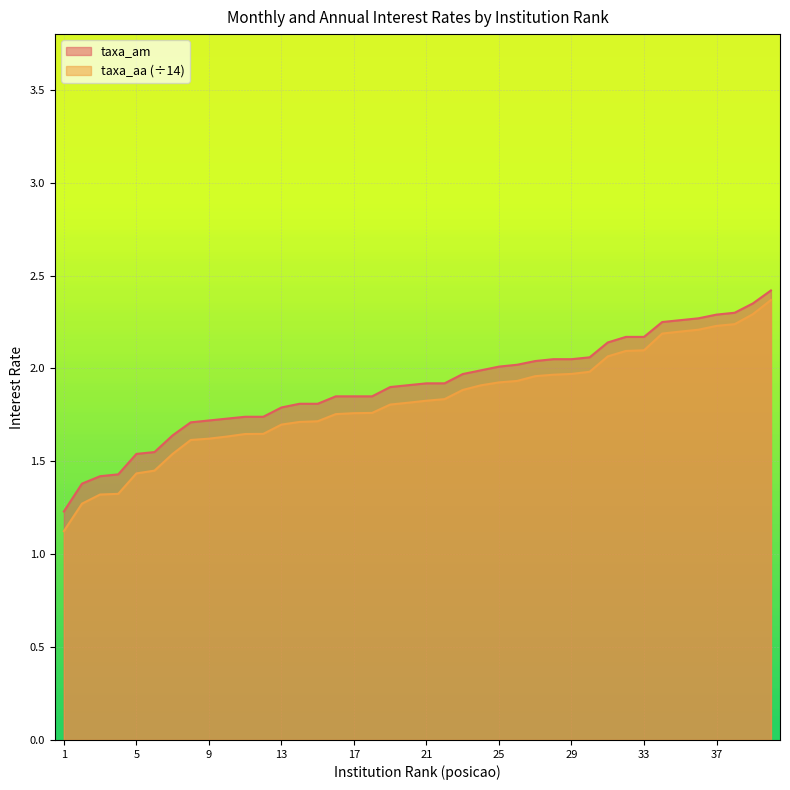

True or false: taxa_aa and taxa_am intersect in this chart.

False